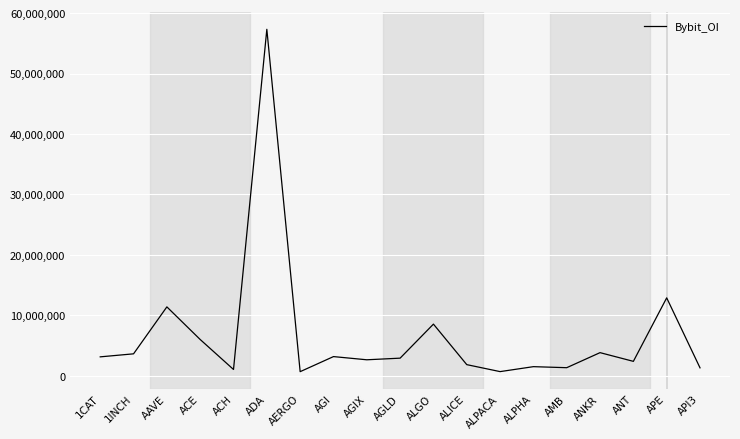

What is the greatest value displayed?

57314143